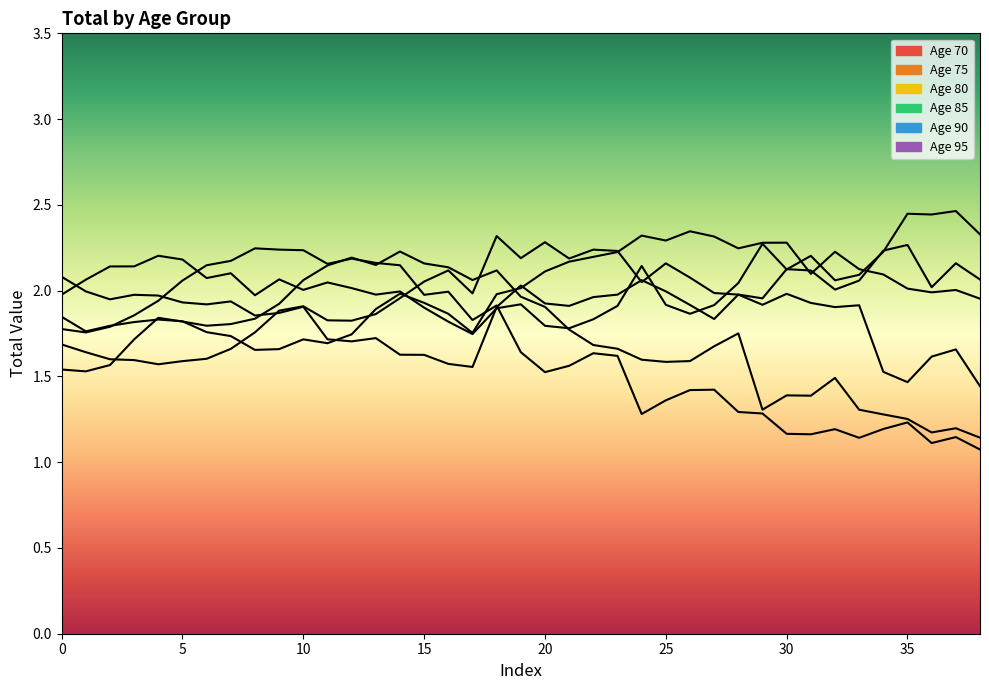

What is the minimum value for Age 90?

1.6